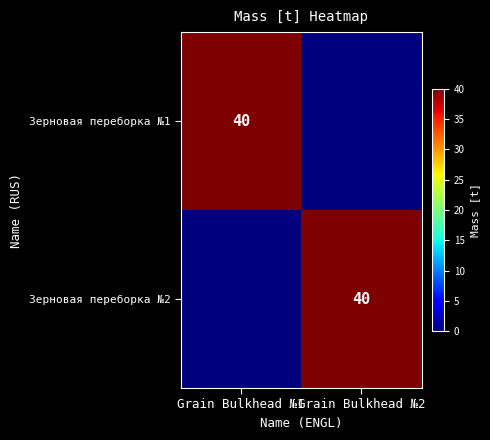

What is the total value across all series at Grain Bulkhead №1?

40